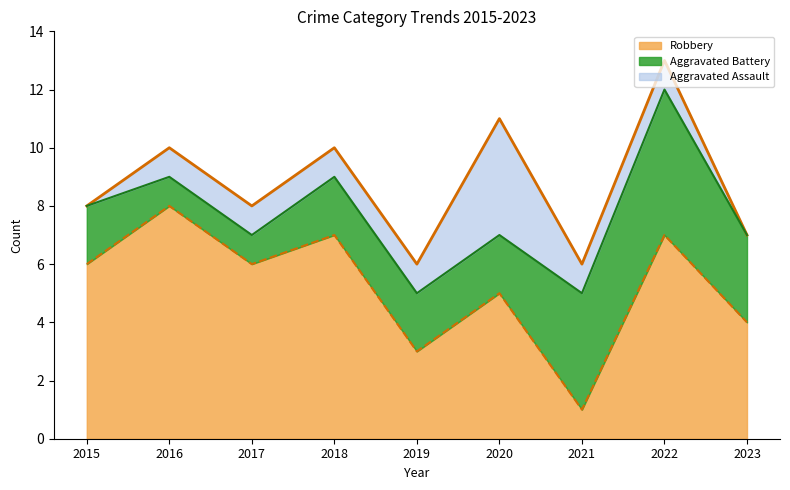

What is the greatest value displayed?

8